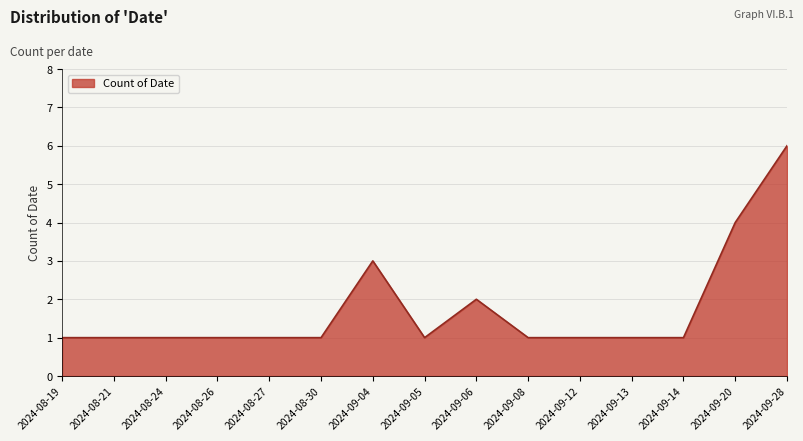

What position from the right is 2024-08-19?

15